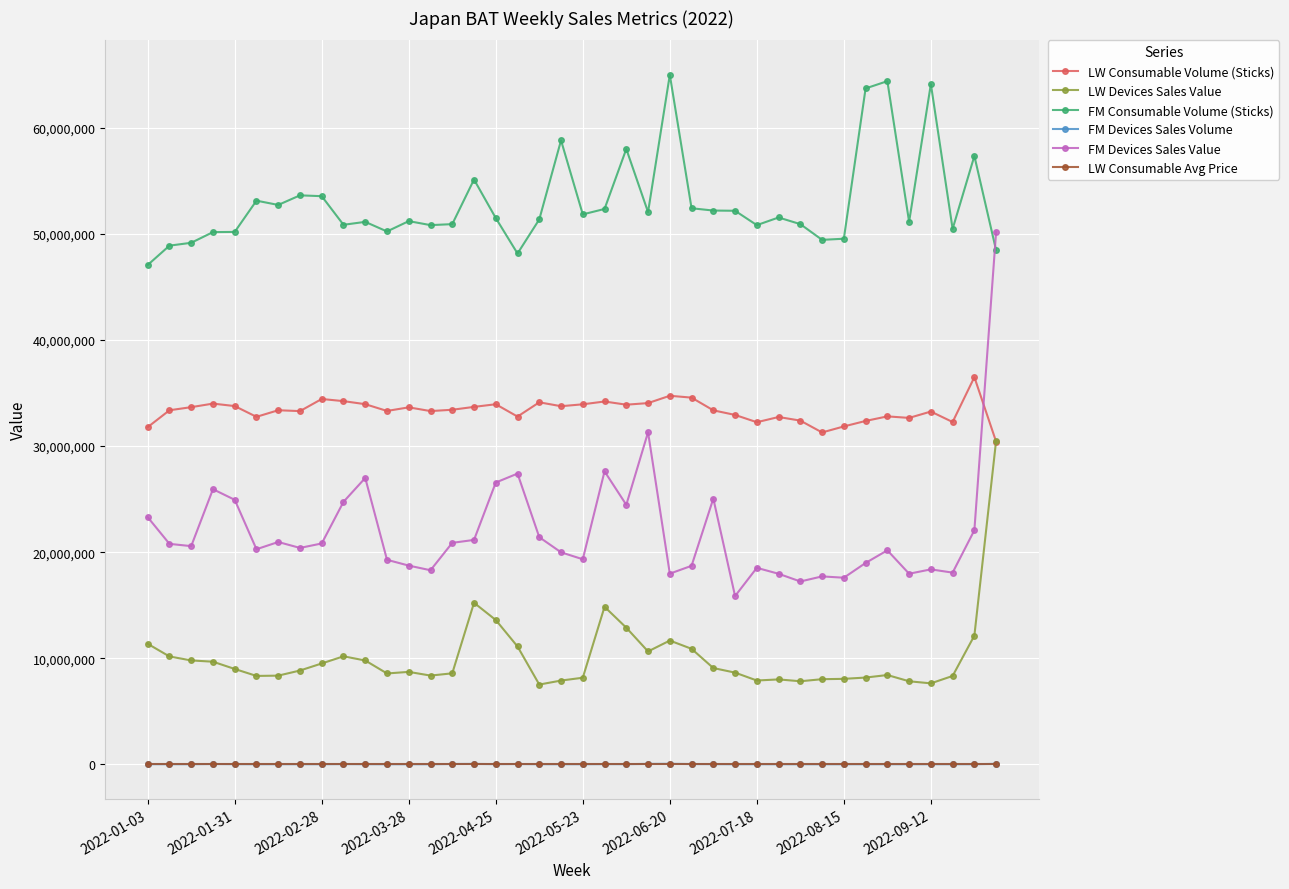

True or false: LW Devices Sales Value and LW Consumable Avg Price intersect in this chart.

False